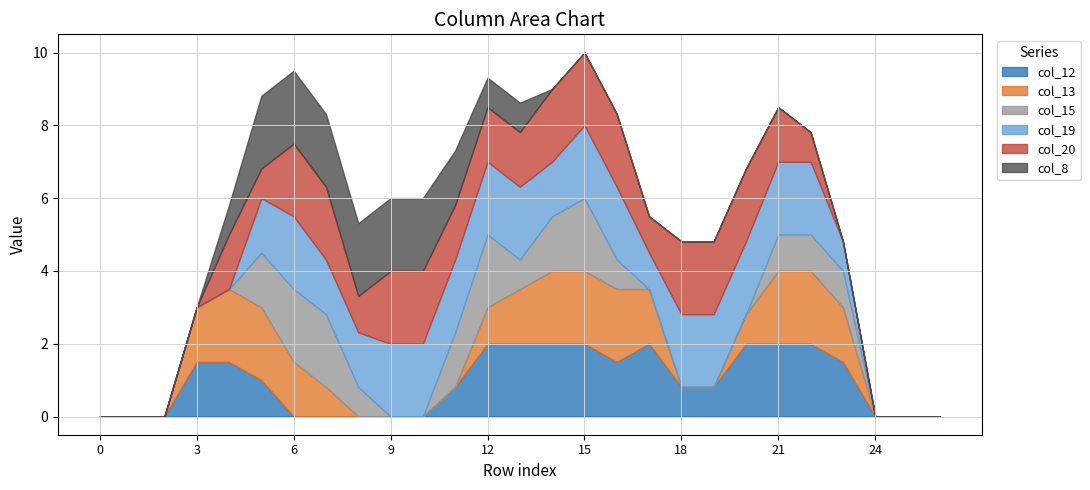

At how many categories does at least one series exceed 0?

21